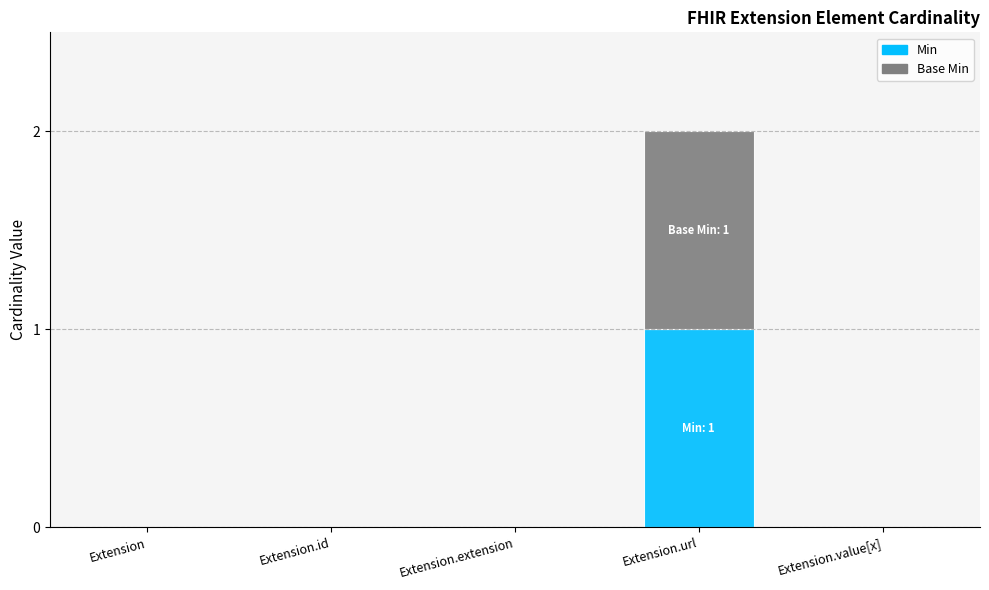

The value of Min at Extension.extension is -1. True or false?

False